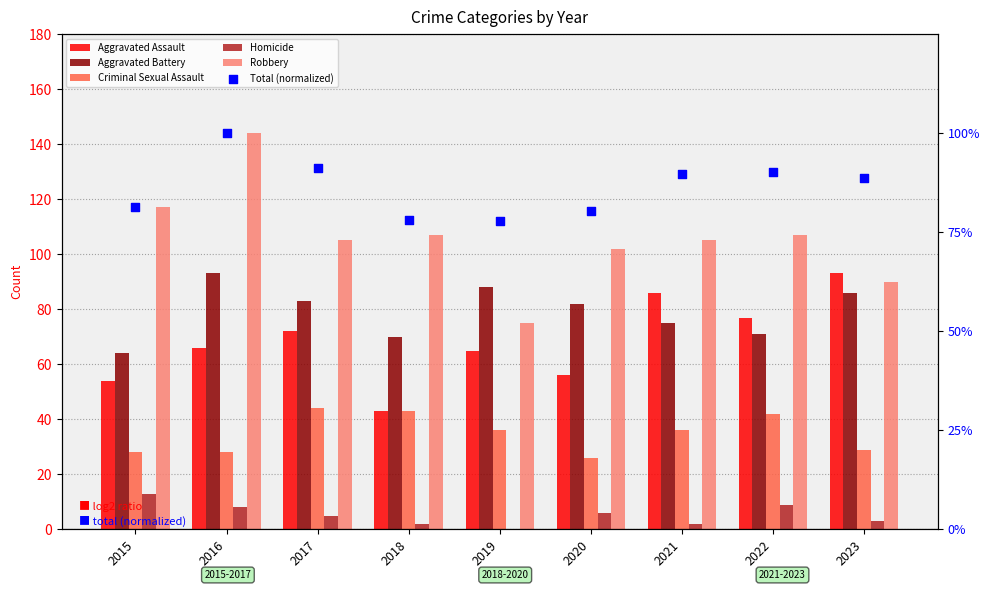

What are all the series names shown in the legend?

Aggravated Assault, Aggravated Battery, Criminal Sexual Assault, Homicide, Robbery, Total (normalized)